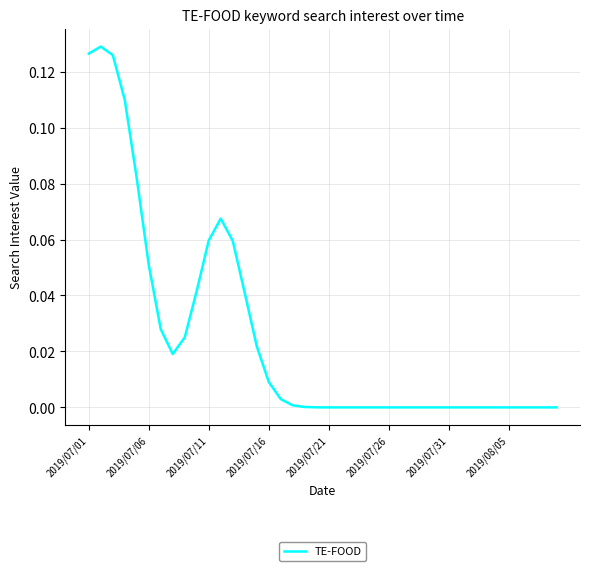

How many lines are shown in the chart?

1